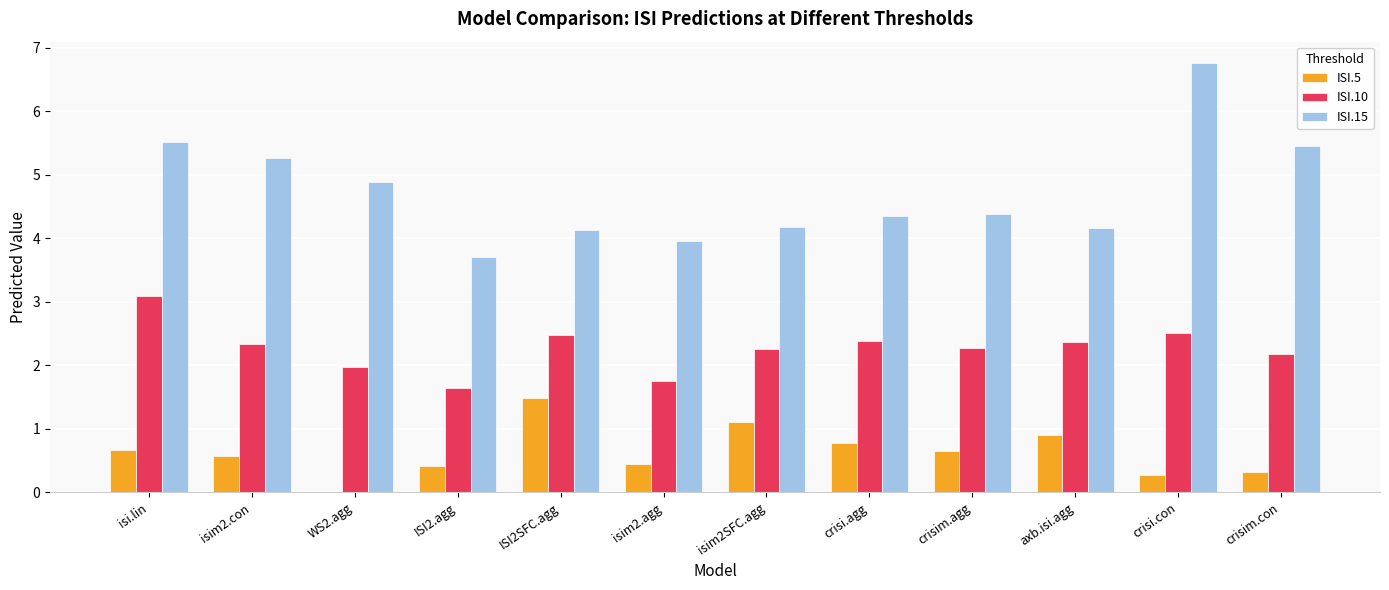

Is it true that ISI.10 equals 2.2 at crisim.con?

True